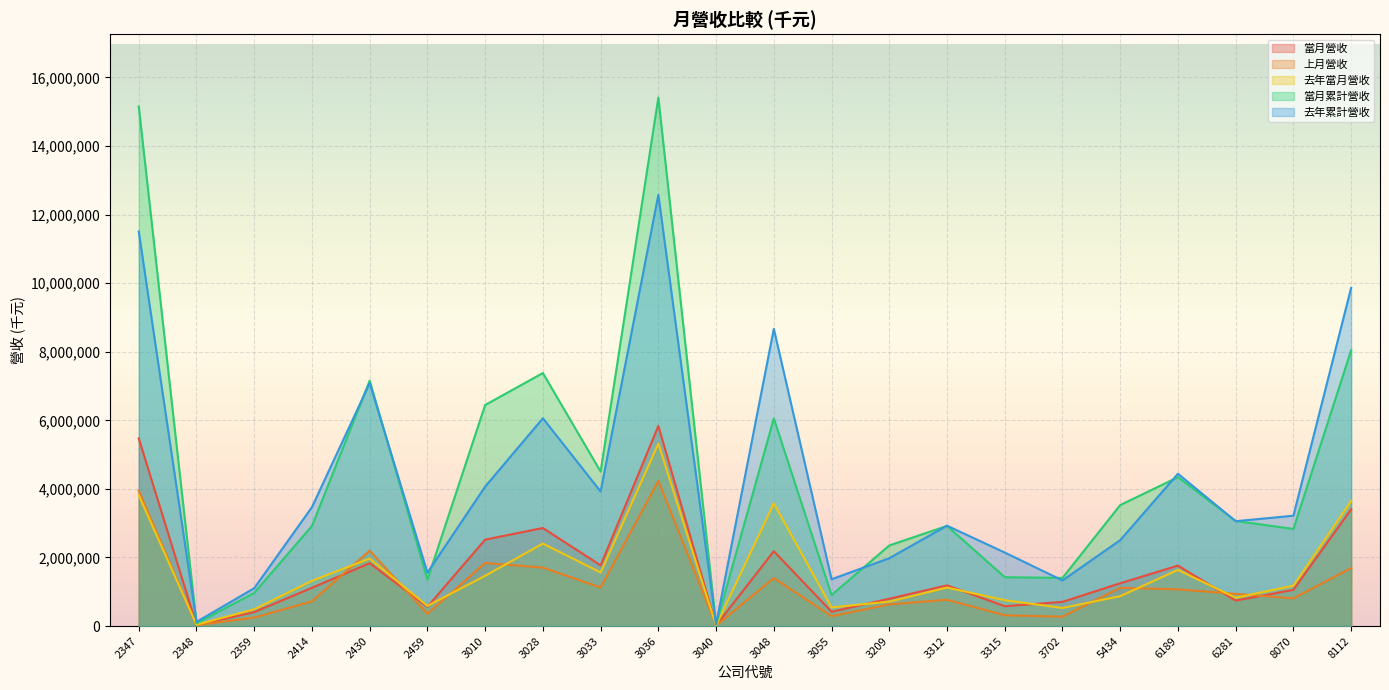

What is the difference between the highest and lowest values at 6189?

3370581